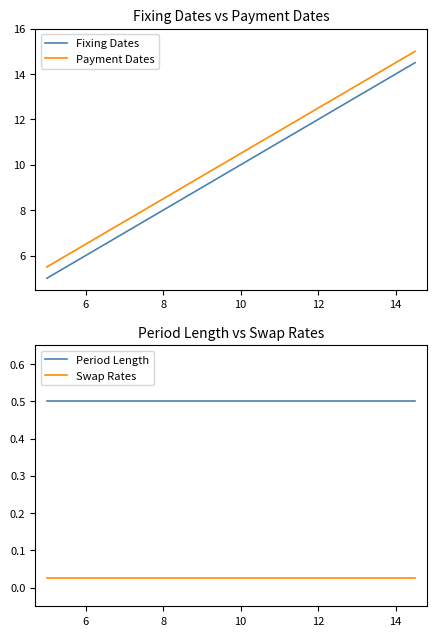

Does the chart display data point markers on the line(s)?

No